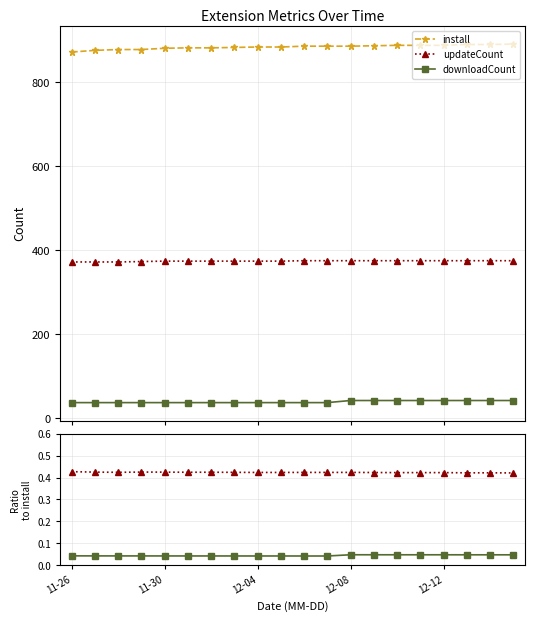

How many updateCount / install values are between 0 and 1?

20